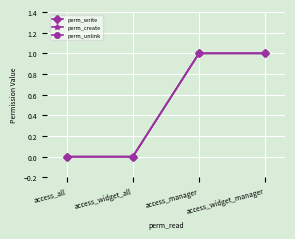

Is this an area chart (filled region under the line)?

No